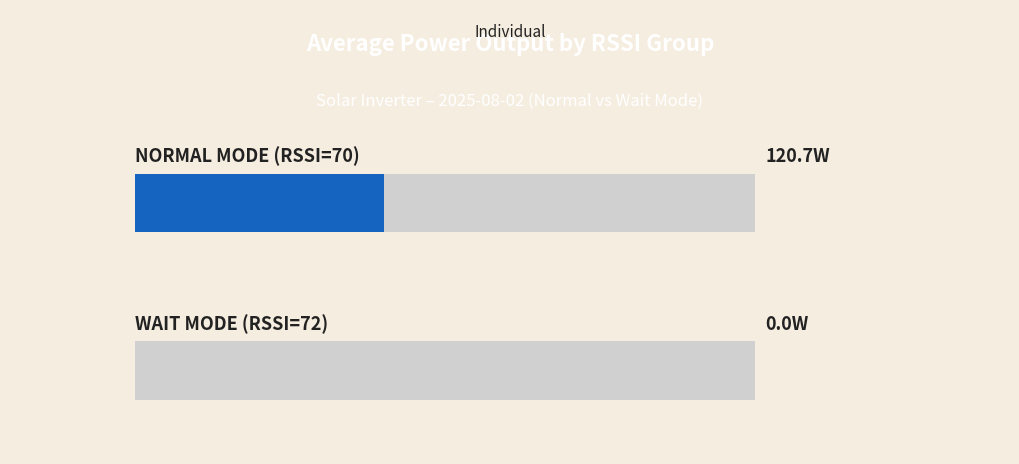

What is the maximum value shown in the chart?

120.7